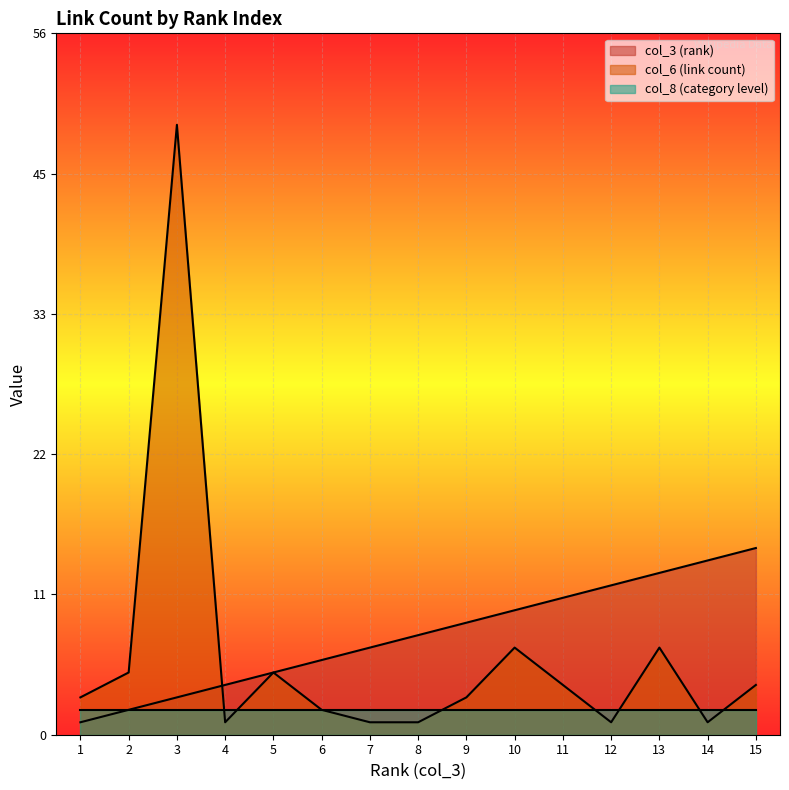

Which series ends up on top after the final intersection of col_6 (link count) and col_3 (rank)?

col_3 (rank)